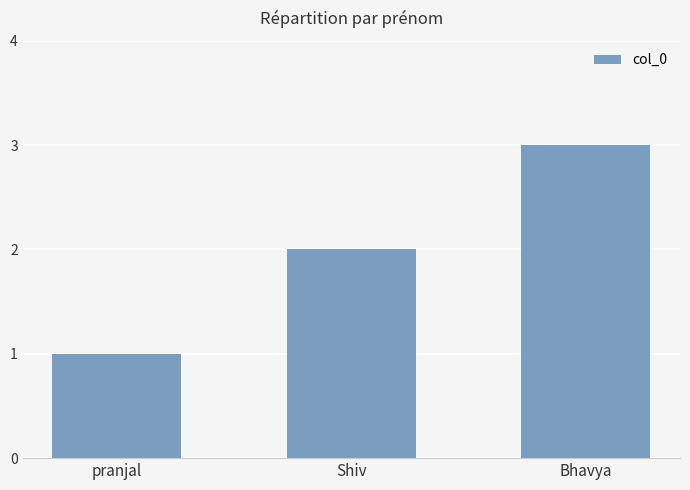

How many distinct data groups are displayed?

1